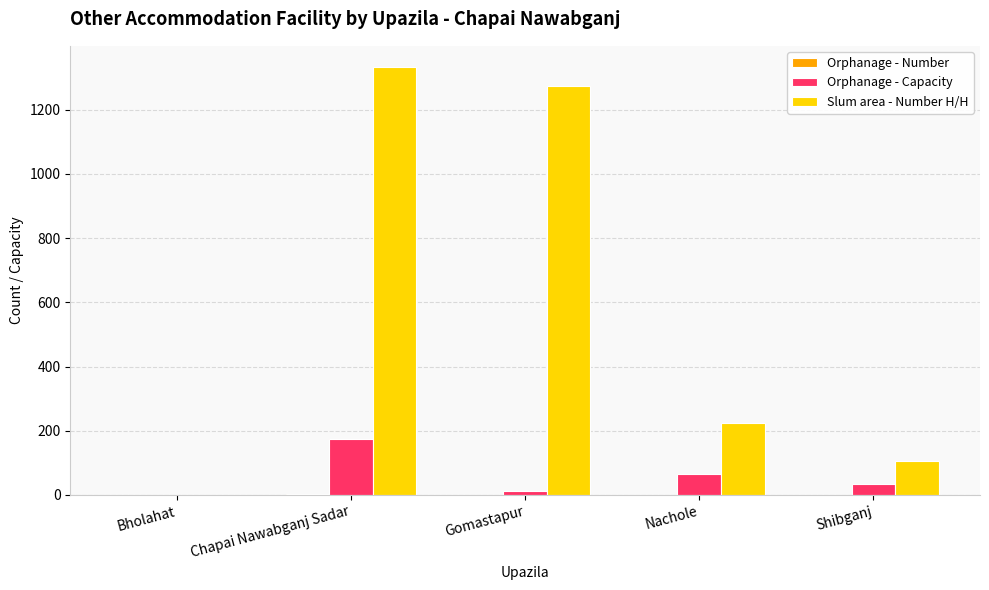

Are the bars grouped side by side (vs. stacked)?

Yes